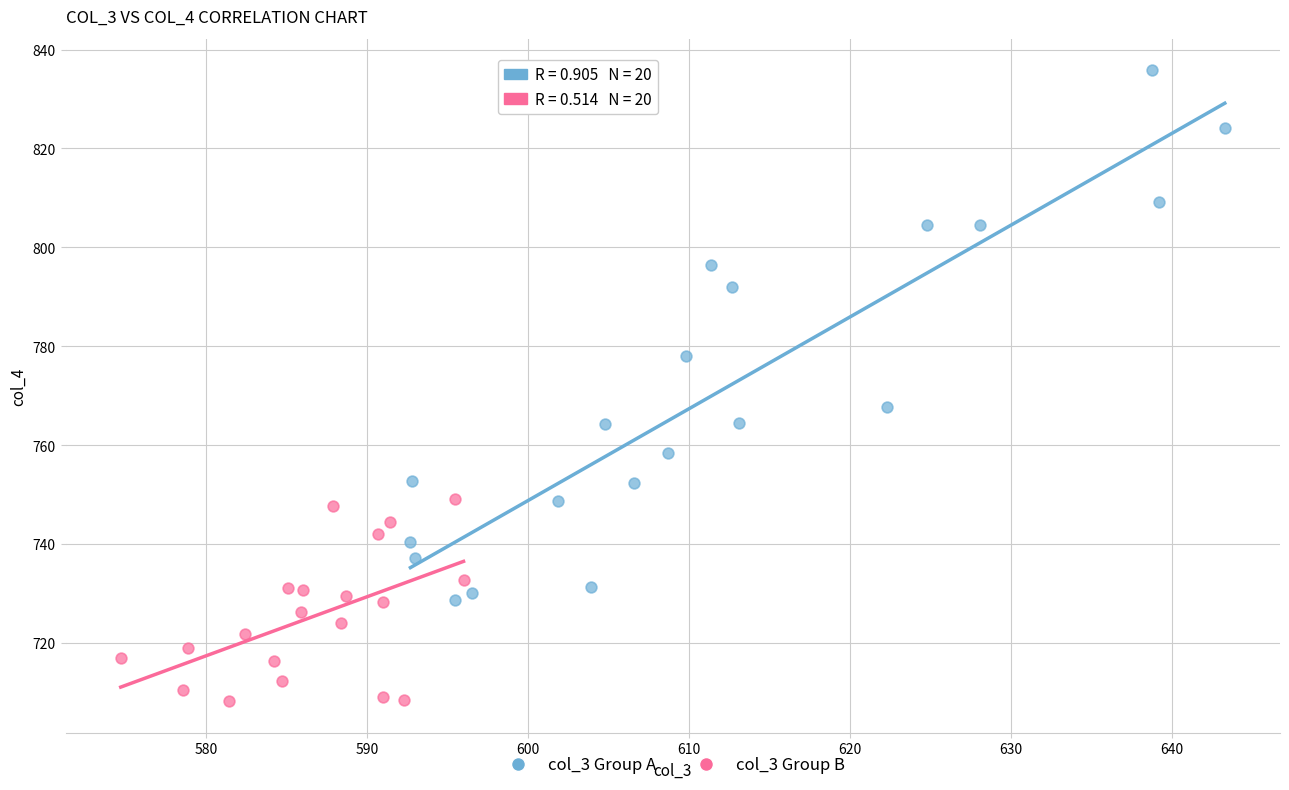

Which series reaches the maximum Y coordinate?

col_3 Group A